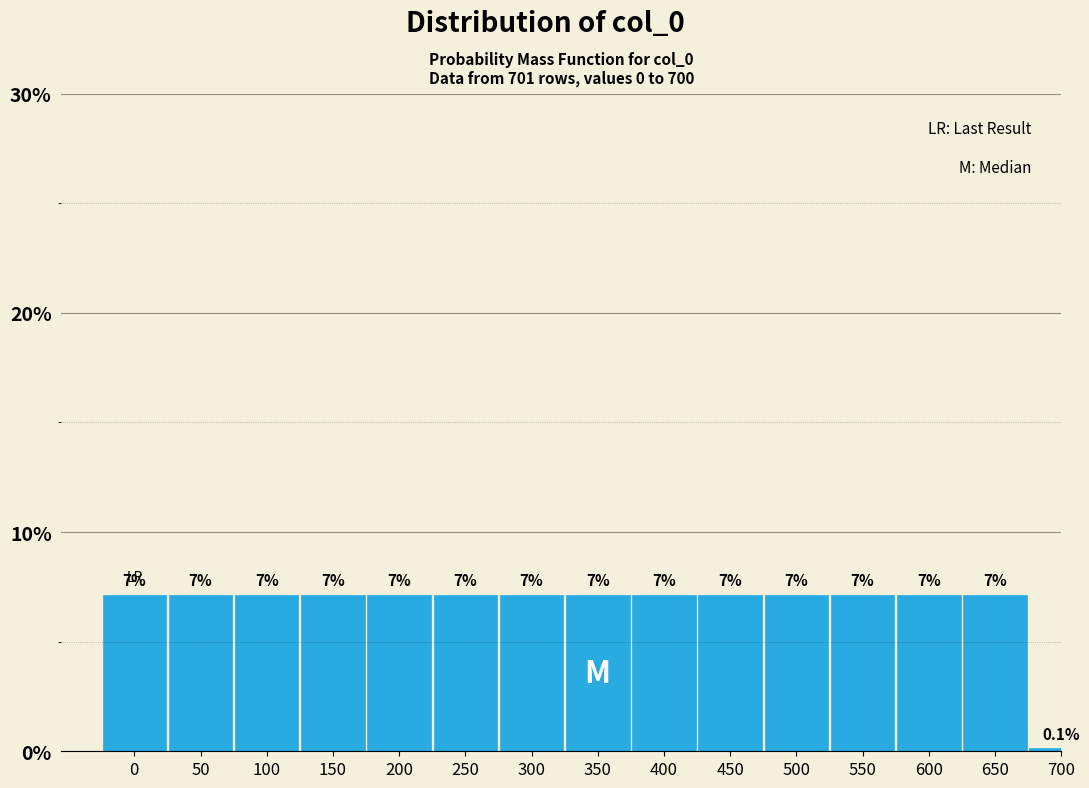

Are the bars horizontal?

No